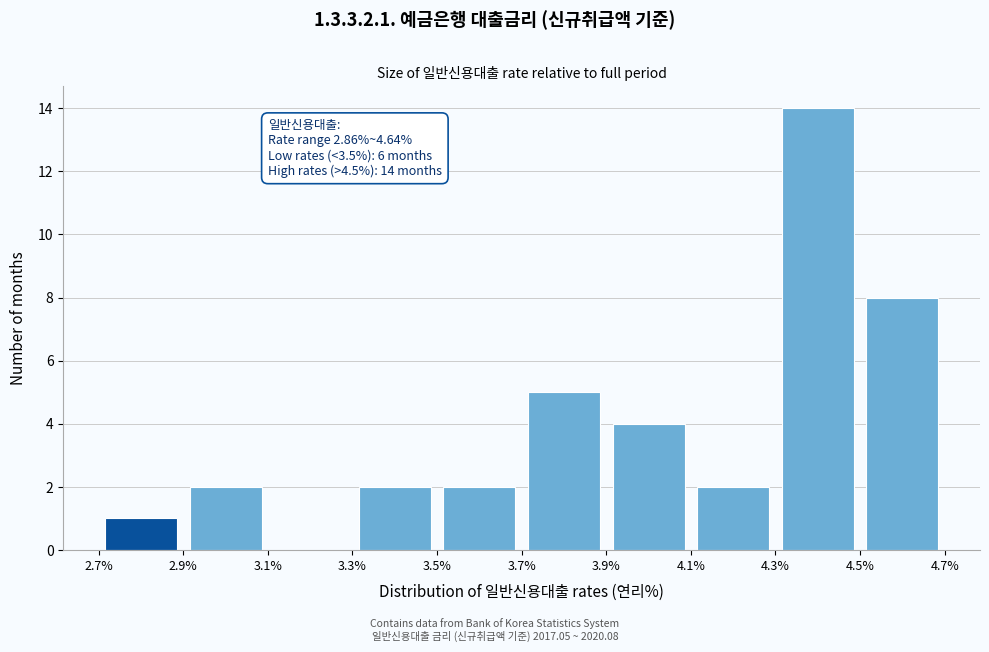

Over which range of the x-axis is the bar tallest?

4.3% to 4.5%